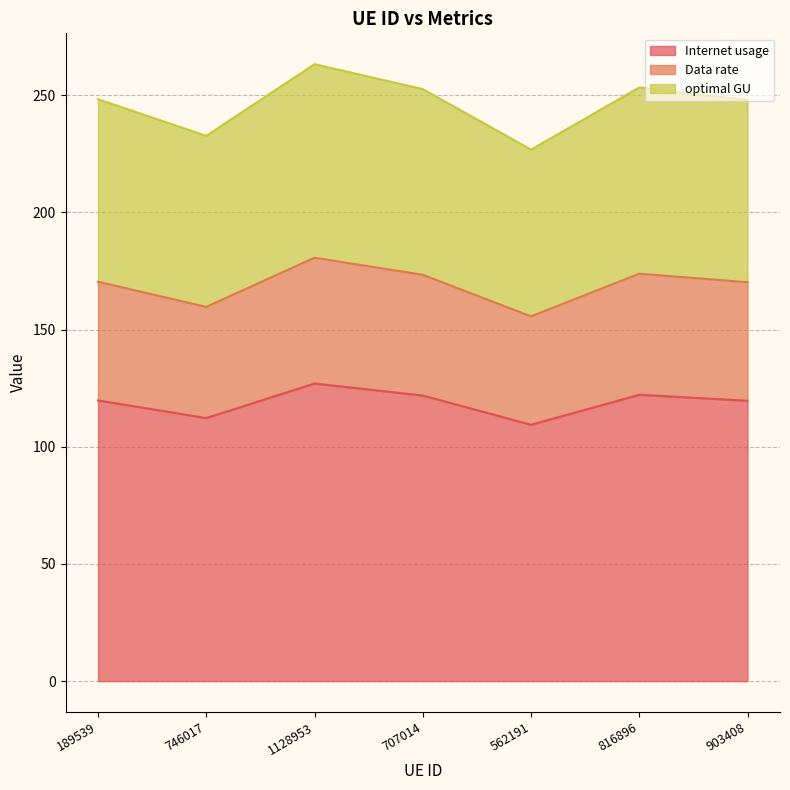

What is the total value across all series at 189539?

248.3